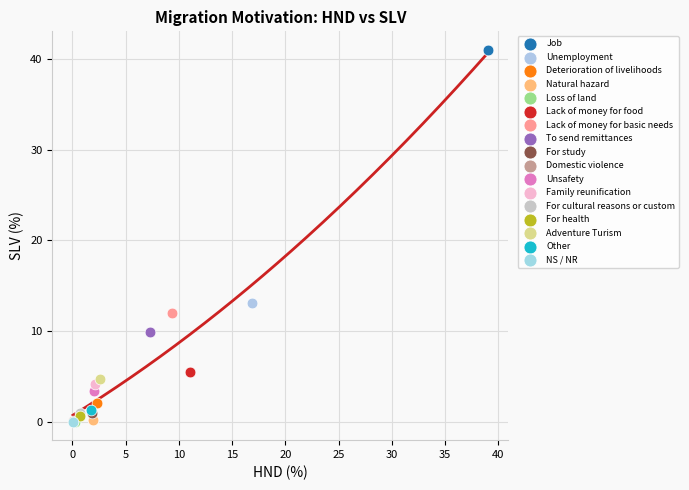

What are all the series names shown in the legend?

Job, Unemployment, Deterioration of livelihoods, Natural hazard, Loss of land, Lack of money for food, Lack of money for basic needs, To send remittances, For study, Domestic violence, Unsafety, Family reunification, For cultural reasons or custom, For health, Adventure Turism, Other, NS / NR